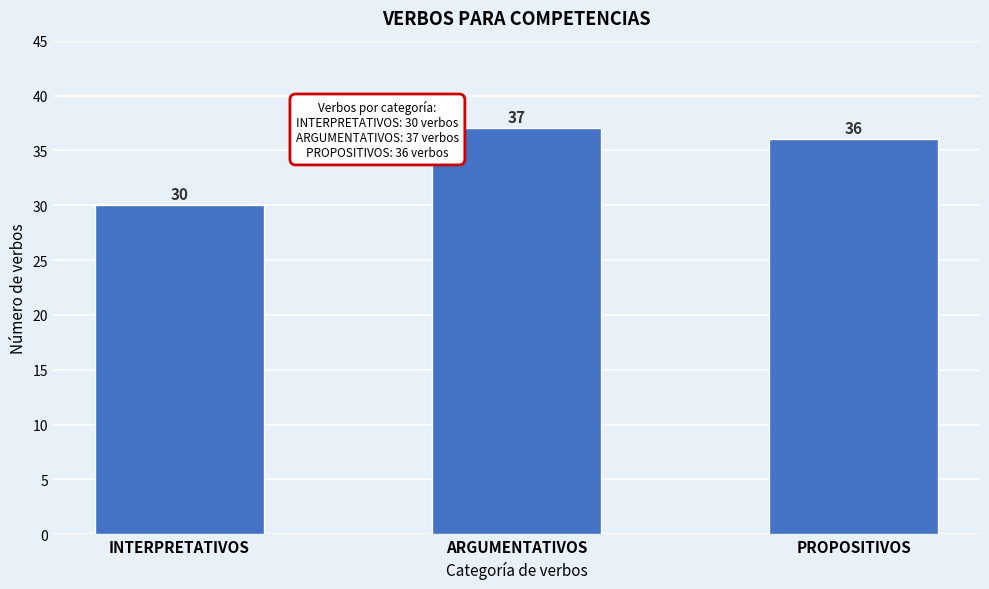

Reading left to right, extract all data points from this chart.

30	37	36